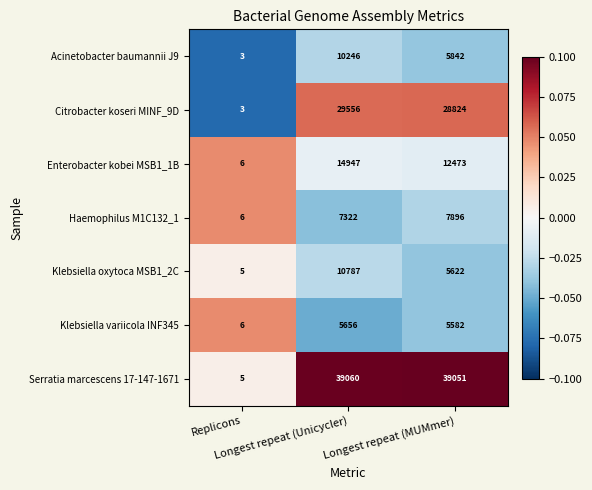

Count the number of categories in the chart.

3